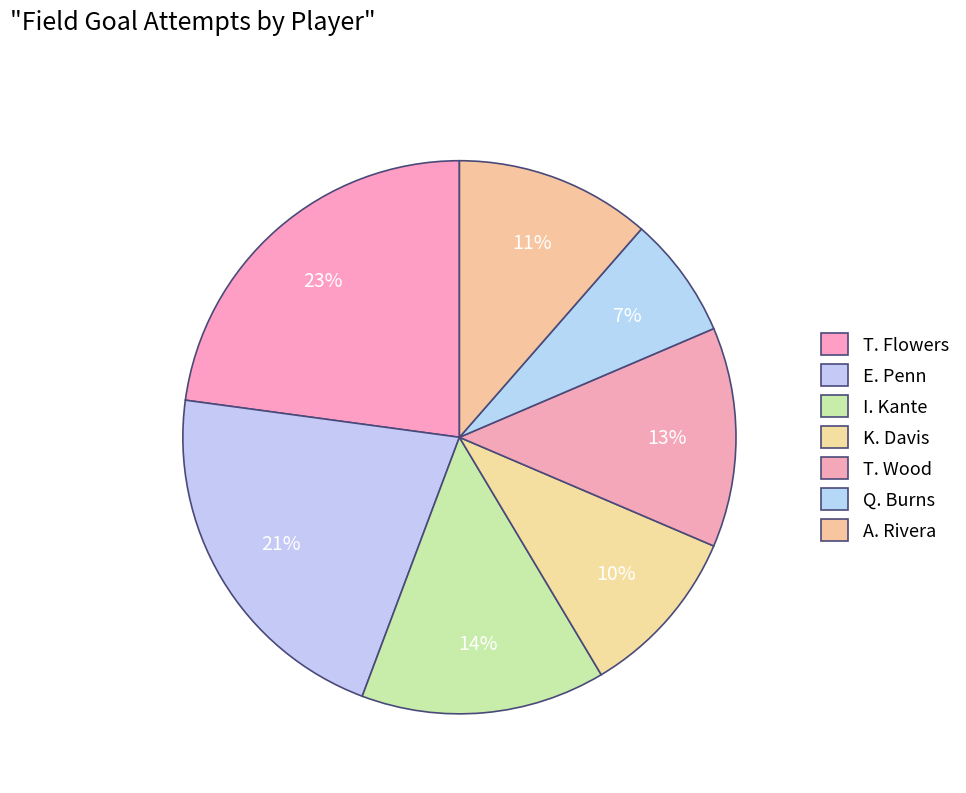

Count the number of slices in the pie.

7